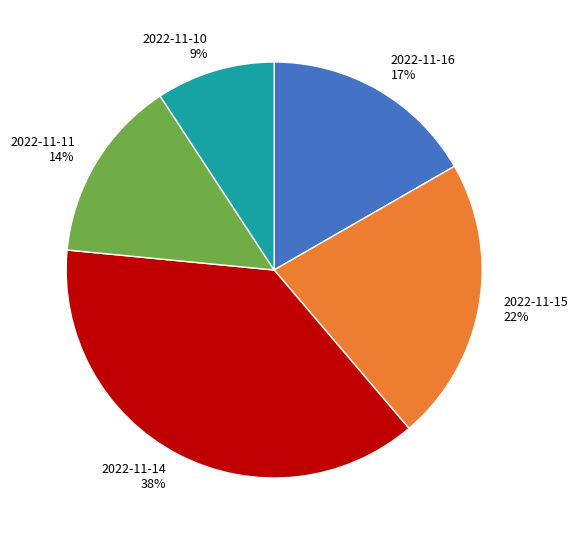

How many segments does this pie chart have?

5